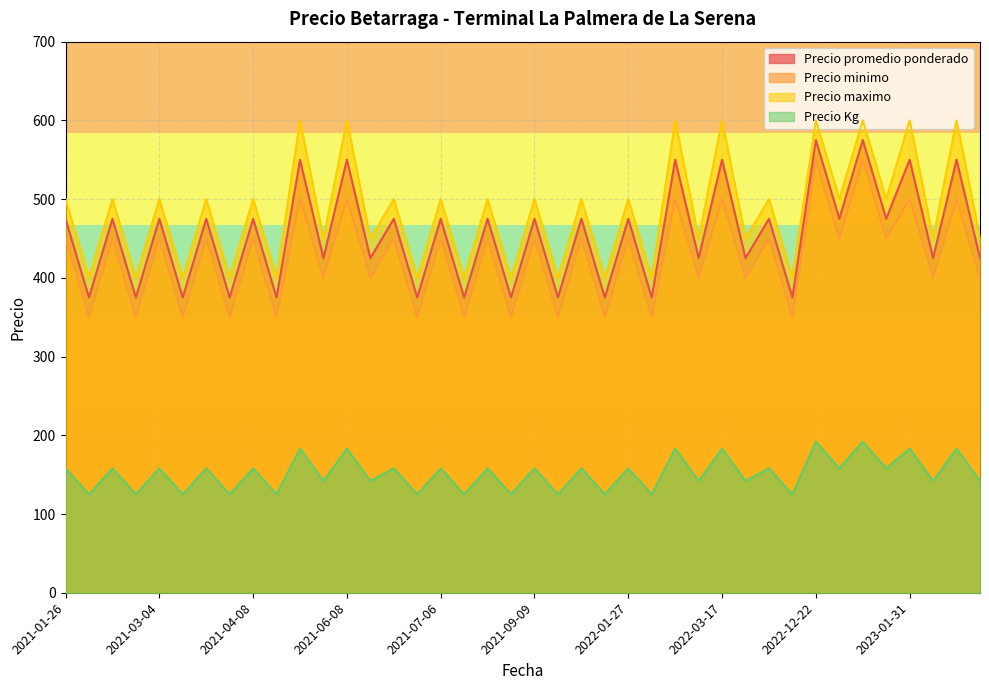

What is the total value across all series at 2021-04-08?

1583